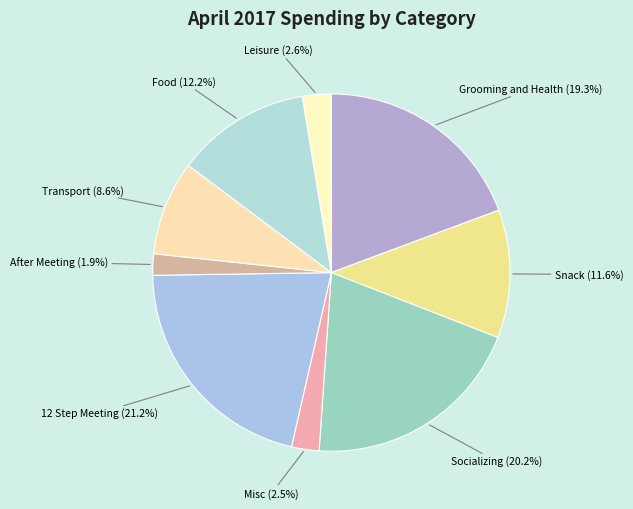

Do Snack and 12 Step Meeting together represent more than half of the pie?

No